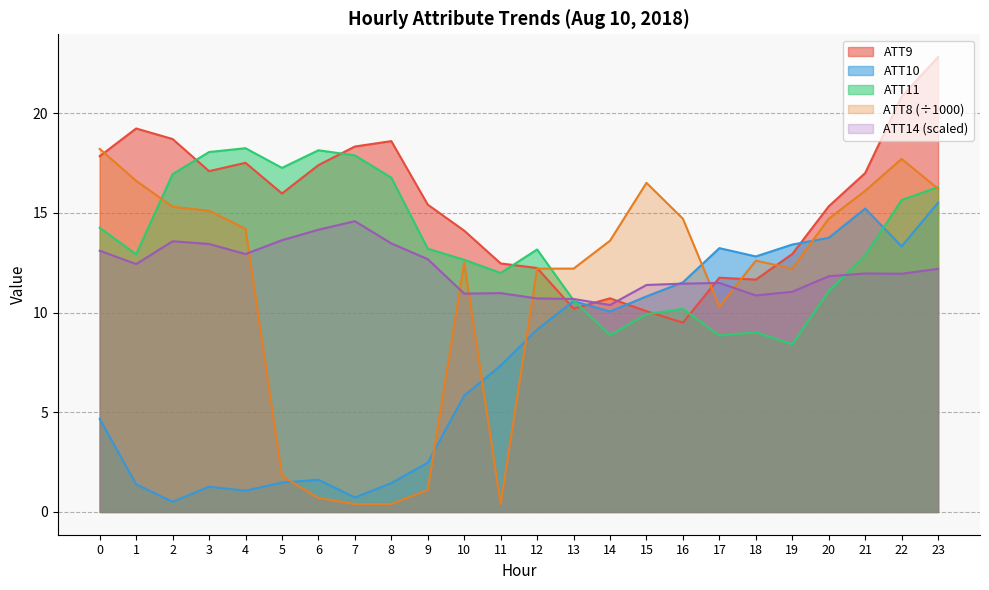

What is the total value across all series at 1?

62.6